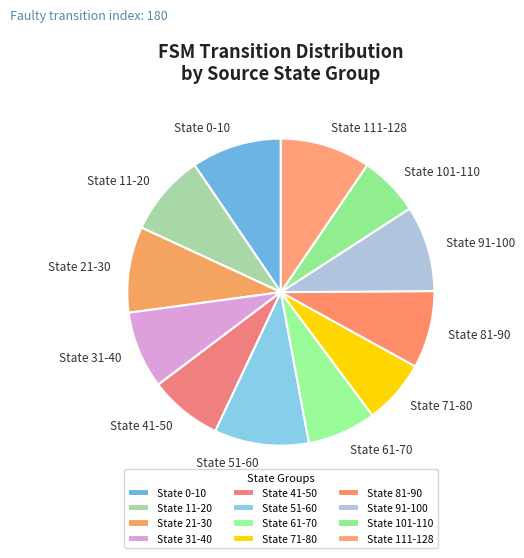

Combined, do State 71-80 and State 0-10 account for over 50%?

No